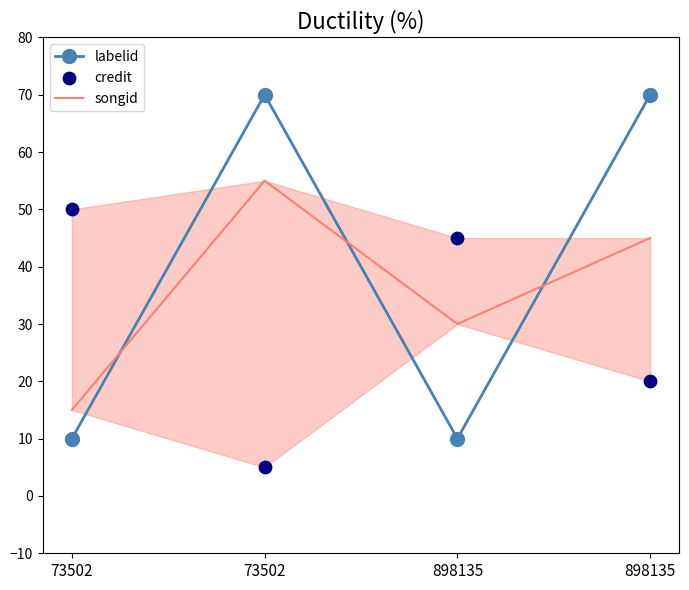

Which series reaches the minimum Y coordinate?

credit